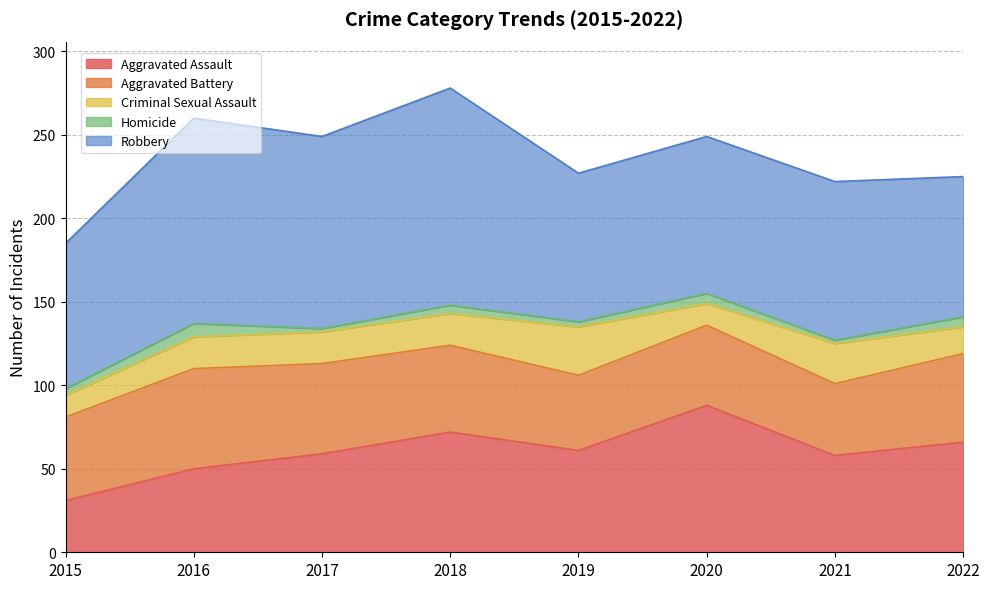

What is the sum of all Aggravated Battery values?

405